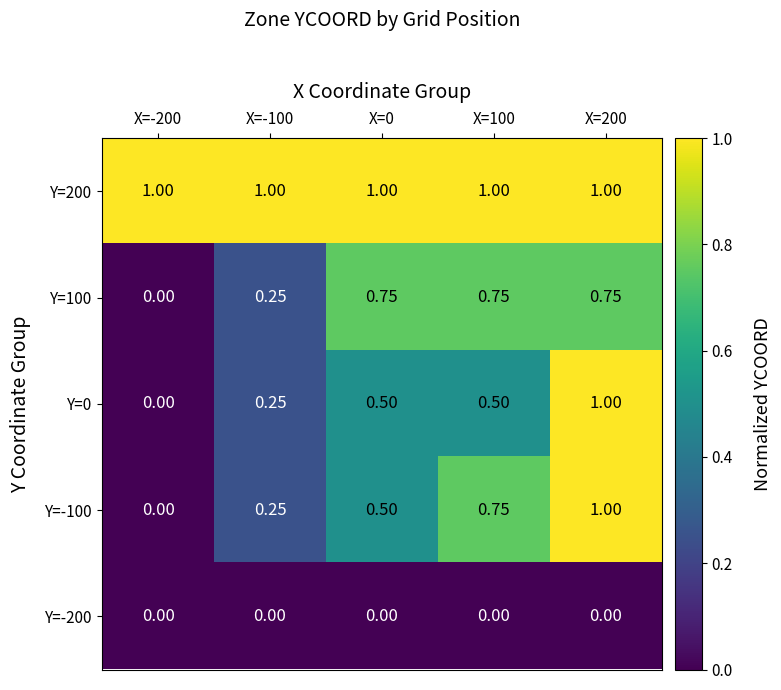

Is the value of Y=0 at X=0 greater than the value of Y=100 at X=200?

No